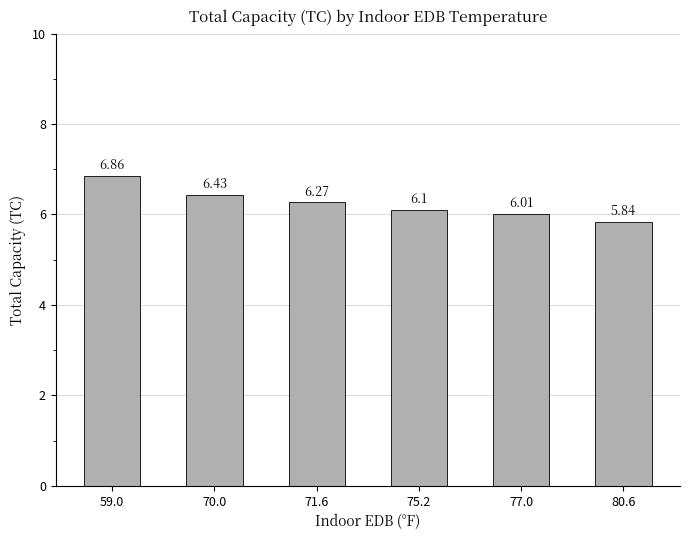

What is the average value?

6.3